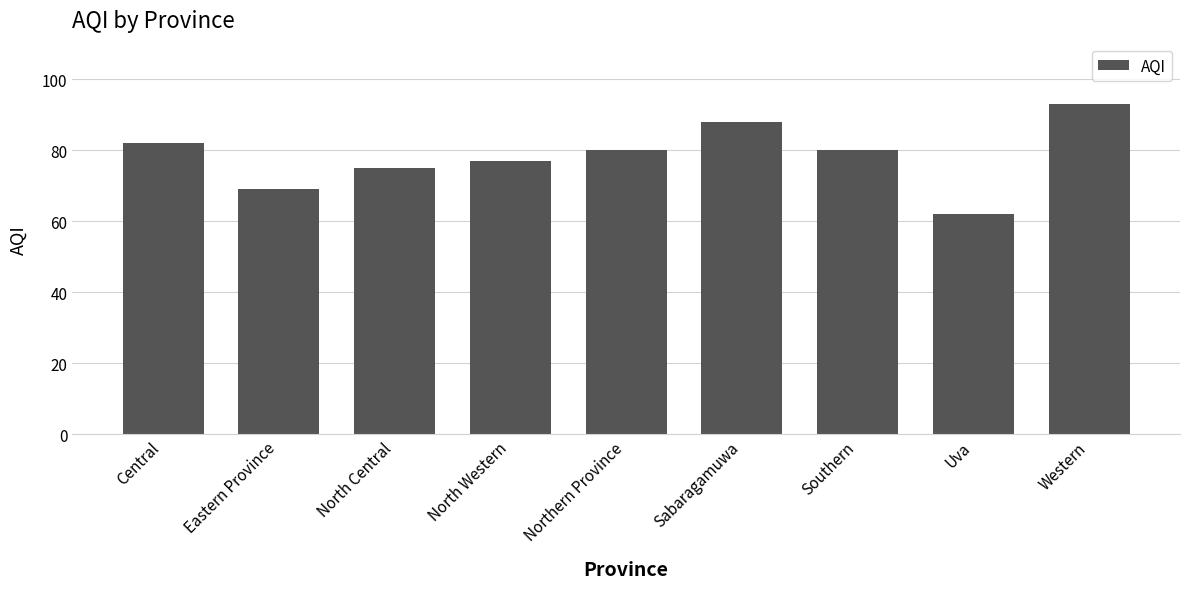

Which category has the highest value across all series?

Western